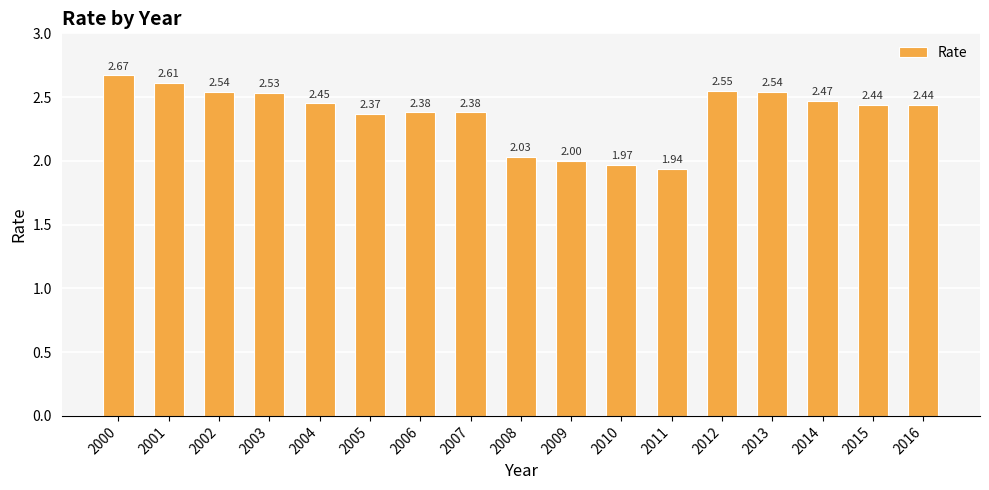

What is the ratio of the value at 2004 to the value at 2010?

1.2